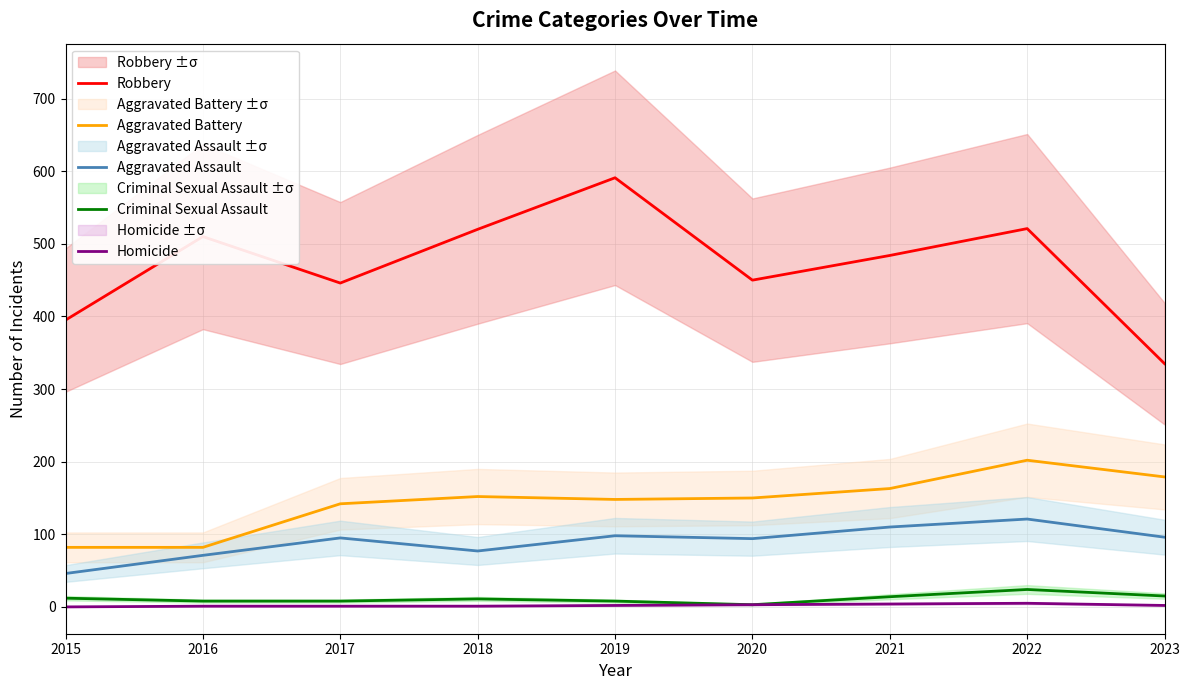

What is the sum of all Criminal Sexual Assault values?

103